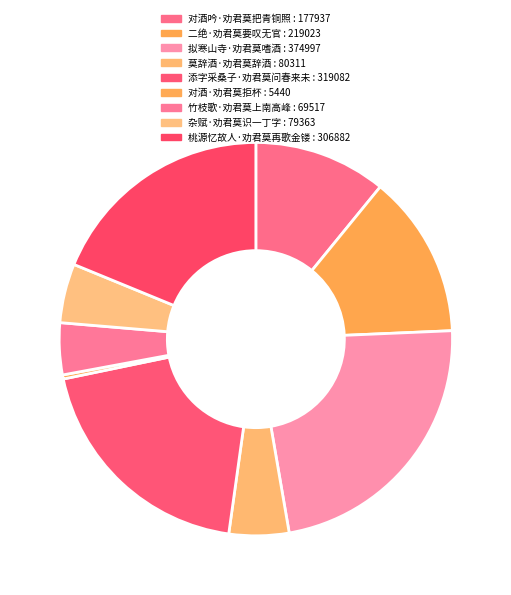

Rank the categories by value from lowest to highest.

对酒·劝君莫拒杯, 竹枝歌·劝君莫上南高峰, 杂赋·劝君莫识一丁字, 莫辞酒·劝君莫辞酒, 对酒吟·劝君莫把青铜照, 二绝·劝君莫要叹无官, 桃源忆故人·劝君莫再歌金镂, 添字采桑子·劝君莫问春来未, 拟寒山寺·劝君莫嗜酒